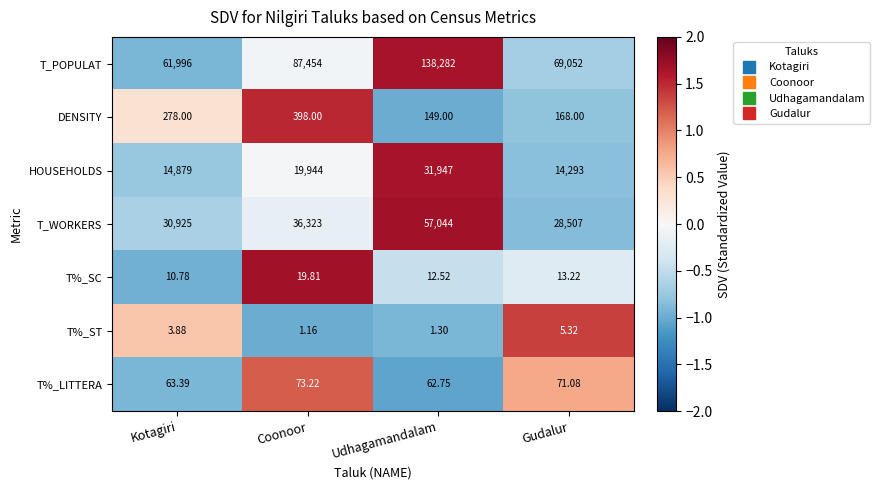

Rank the series by their maximum value, from highest to lowest.

T_POPULAT, T_WORKERS, HOUSEHOLDS, DENSITY, T%_LITTERA, T%_SC, T%_ST